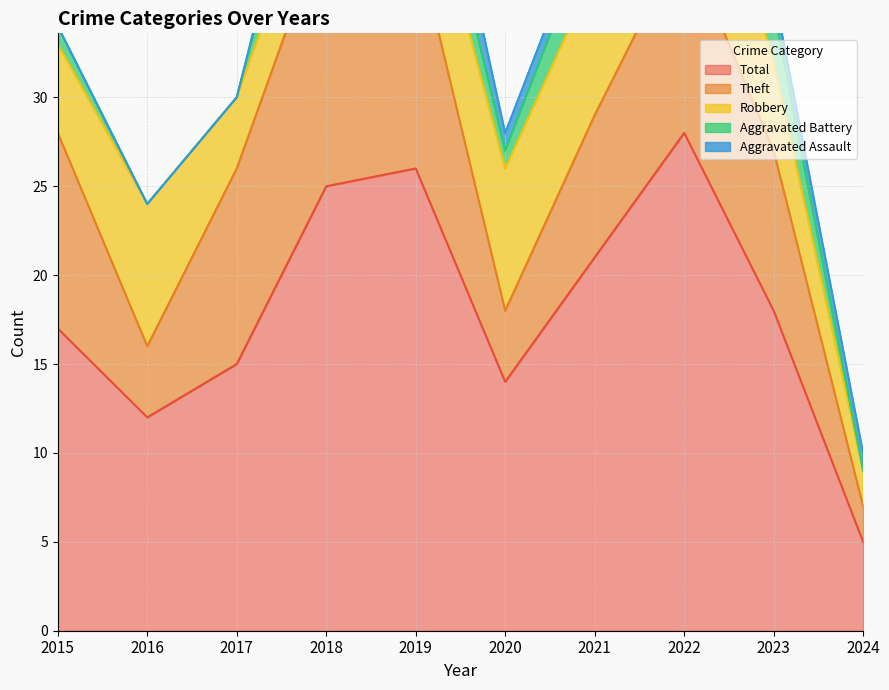

At which category does Theft reach its first local valley?

2016